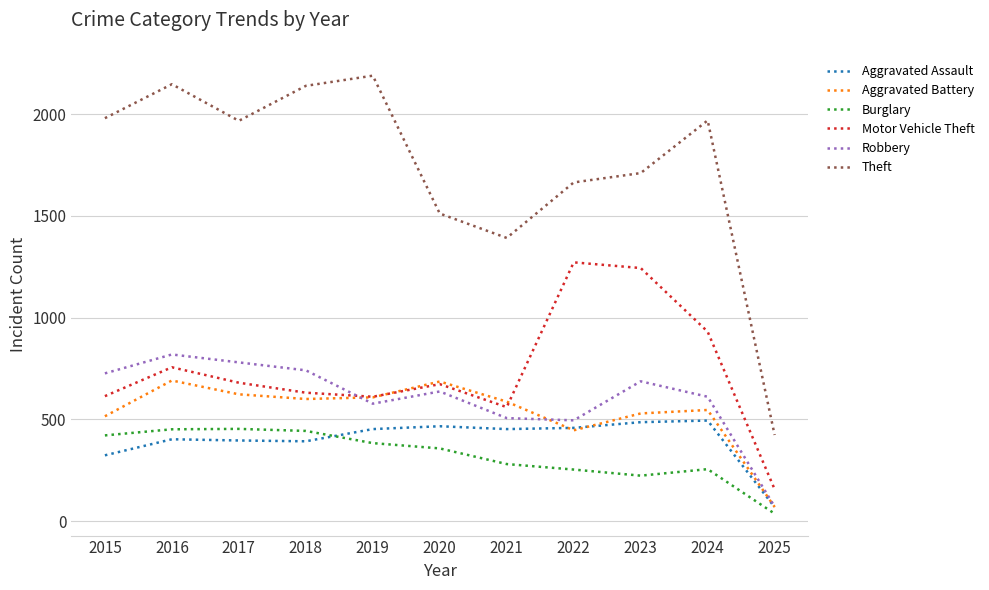

Is the value of Aggravated Assault at 2020 greater than the value of Aggravated Battery at 2015?

No